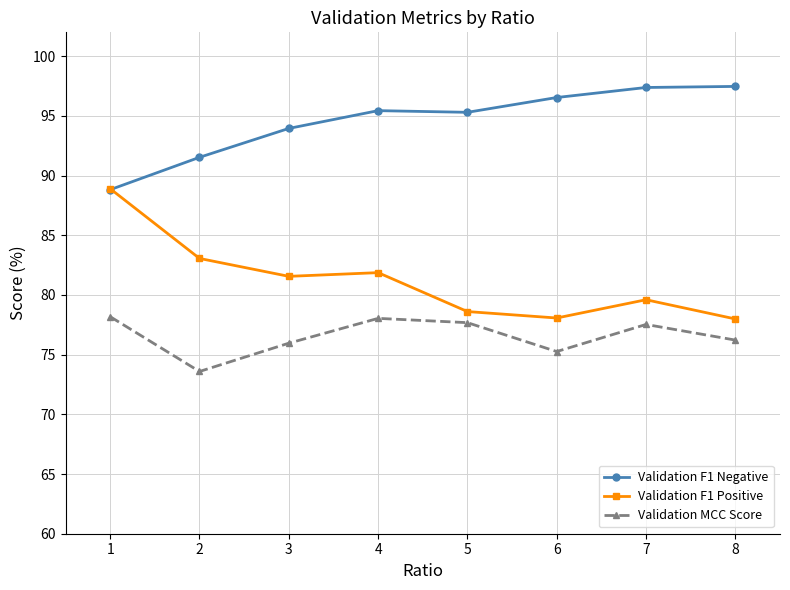

Where does the Validation F1 Negative series first go above 95?

4